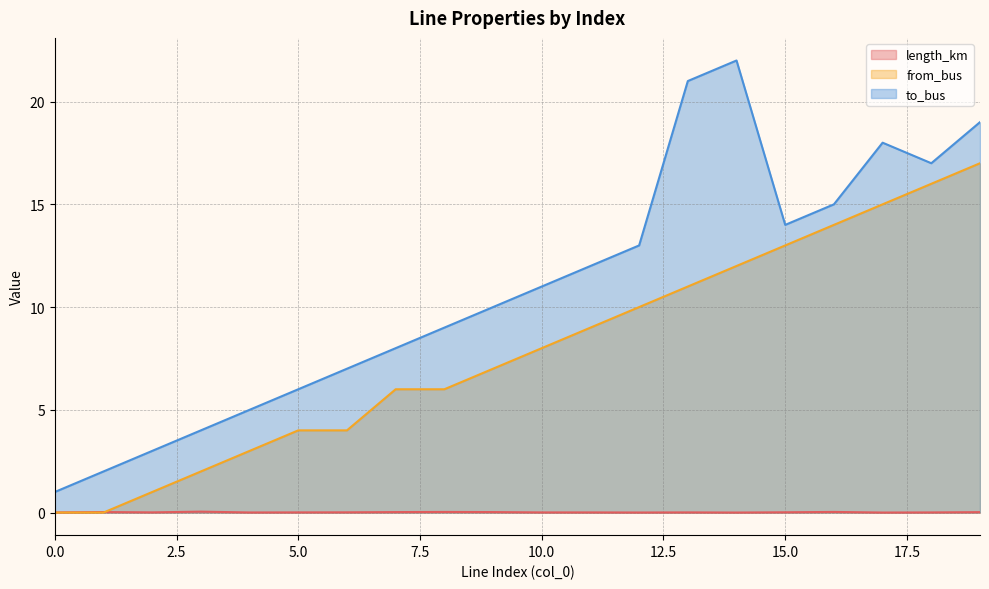

At how many categories does at least one series exceed 14?

6